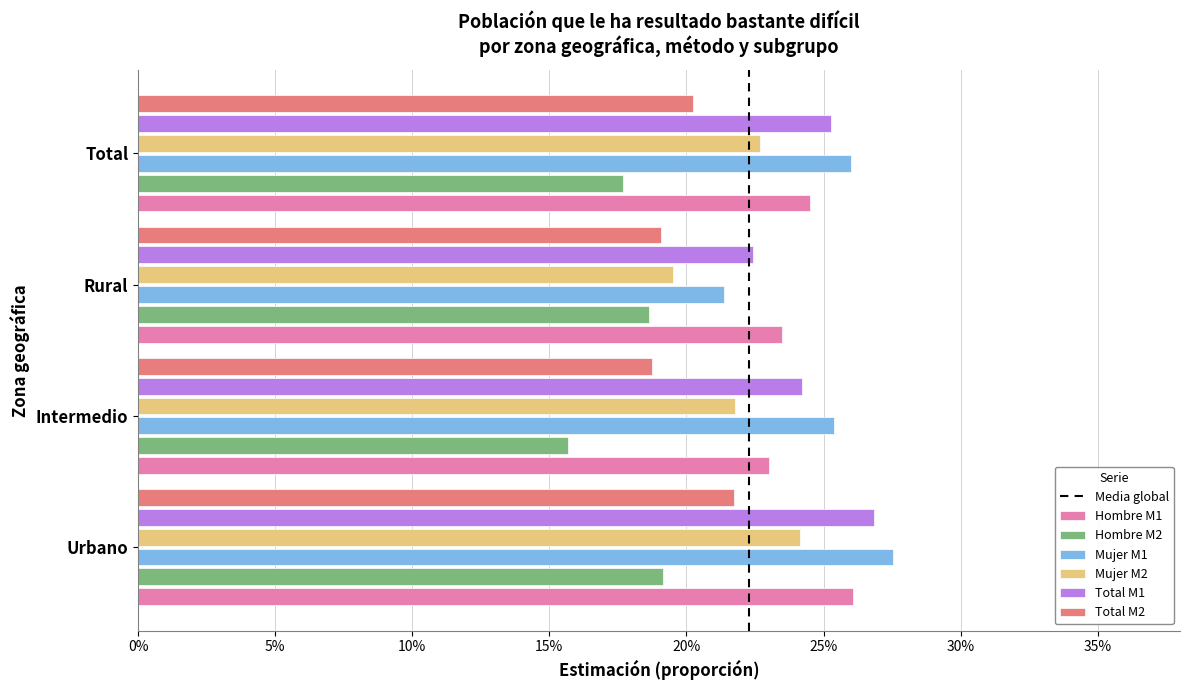

Where is Hombre M1 nearest to the value 0?

Intermedio